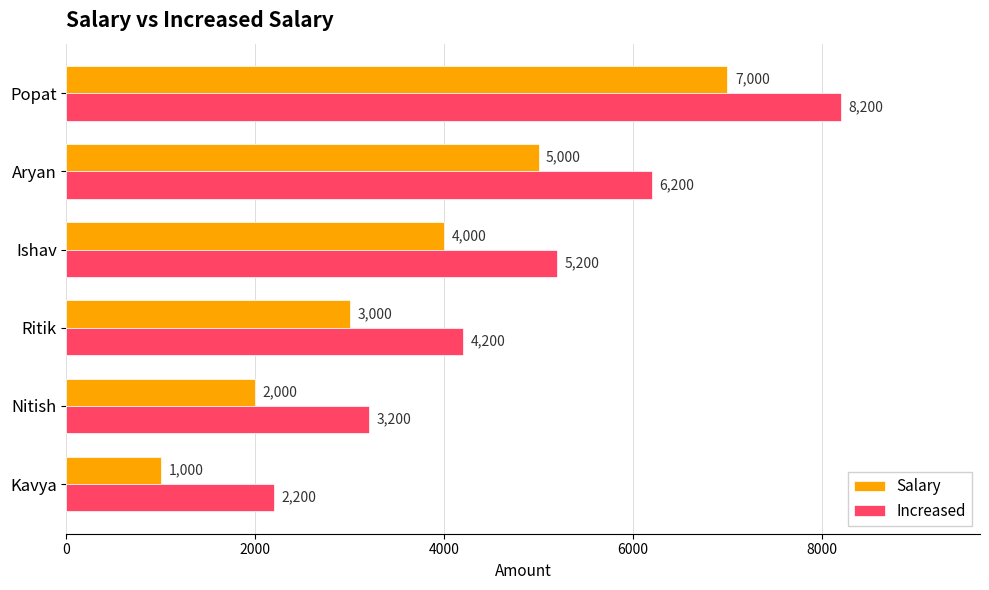

Where is Salary nearest to the value 4000?

Ishav